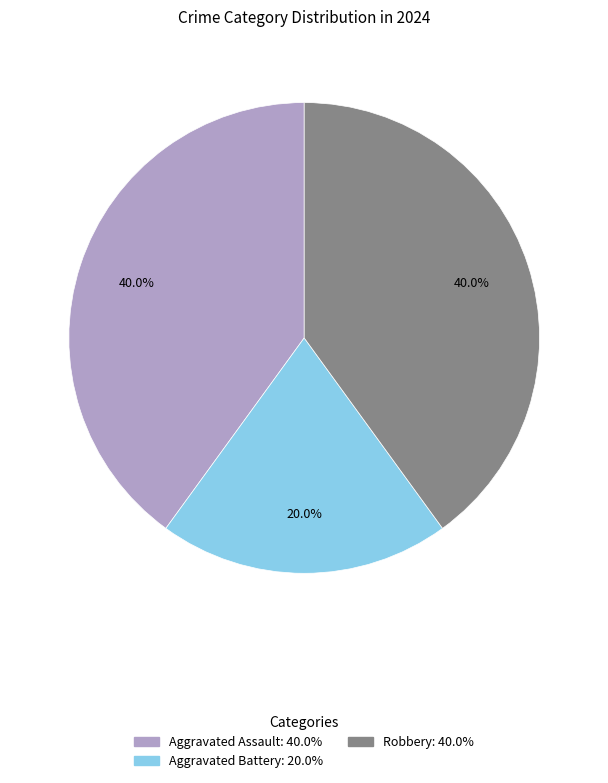

Combined, do Robbery: 40.0% and Aggravated Battery: 20.0% account for over 50%?

Yes